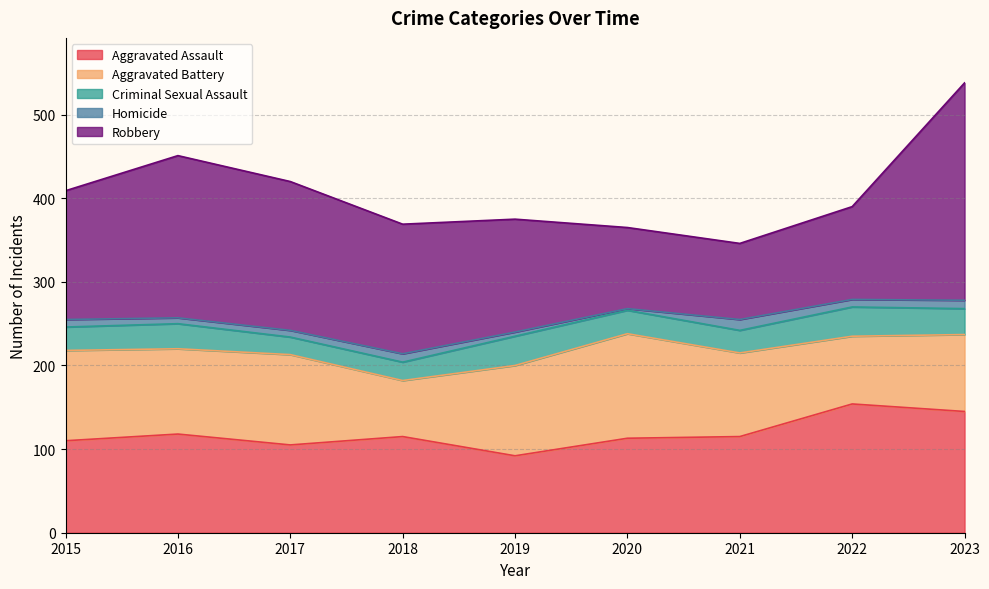

At which category does the chart reach its minimum across all series?

2020